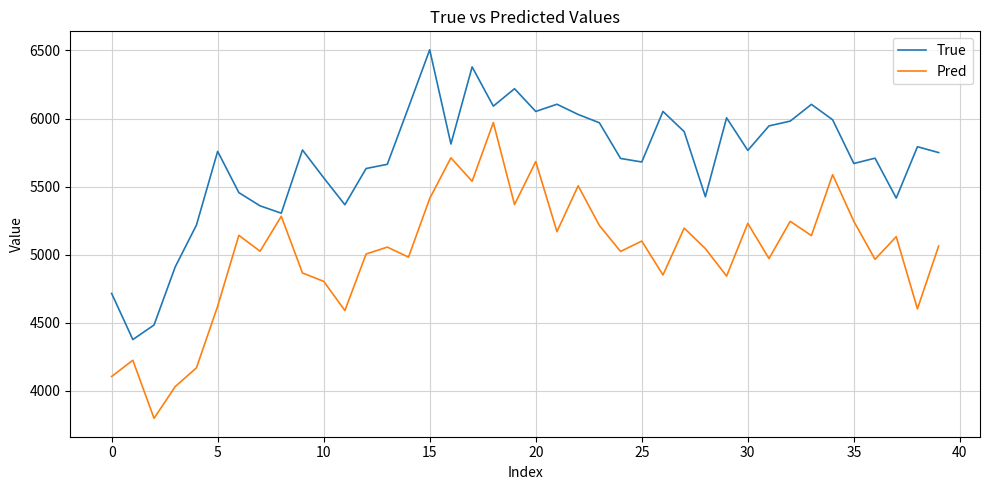

What is the maximum value for Pred?

5970.2